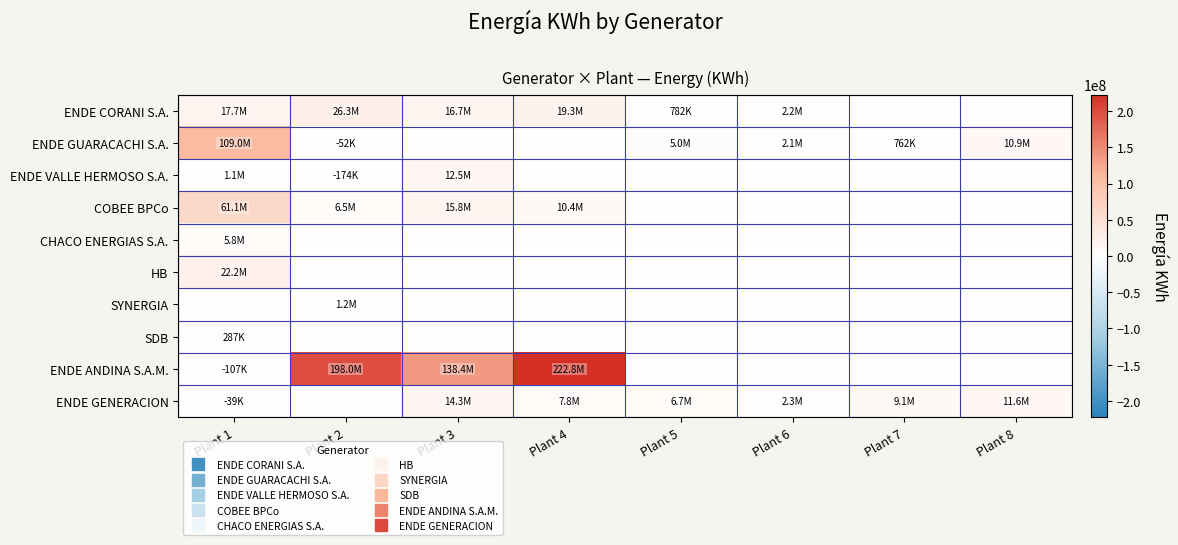

Reading left to right, transcribe all the data shown in this chart.

ENDE CORANI S.A.: Plant 1=17683399	Plant 2=26268111	Plant 3=16707483	Plant 4=19293377	Plant 5=781631	Plant 6=2182625	Plant 7=0	Plant 8=0
ENDE GUARACACHI S.A.: Plant 1=108956884	Plant 2=-51876	Plant 3=0	Plant 4=0	Plant 5=4959398	Plant 6=2115853	Plant 7=761813	Plant 8=10912818
ENDE VALLE HERMOSO S.A.: Plant 1=1068240	Plant 2=-174191	Plant 3=12490016	Plant 4=0	Plant 5=0	Plant 6=0	Plant 7=0	Plant 8=0
COBEE BPCo: Plant 1=61097941	Plant 2=6519316	Plant 3=15759766	Plant 4=10353312	Plant 5=0	Plant 6=0	Plant 7=0	Plant 8=0
CHACO ENERGIAS S.A.: Plant 1=5757633	Plant 2=0	Plant 3=0	Plant 4=0	Plant 5=0	Plant 6=0	Plant 7=0	Plant 8=0
HB: Plant 1=22204181	Plant 2=0	Plant 3=0	Plant 4=0	Plant 5=0	Plant 6=0	Plant 7=0	Plant 8=0
SYNERGIA: Plant 1=0	Plant 2=1155438	Plant 3=0	Plant 4=0	Plant 5=0	Plant 6=0	Plant 7=0	Plant 8=0
SDB: Plant 1=287239	Plant 2=0	Plant 3=0	Plant 4=0	Plant 5=0	Plant 6=0	Plant 7=0	Plant 8=0
ENDE ANDINA S.A.M.: Plant 1=-107196	Plant 2=198001293	Plant 3=138444769	Plant 4=222787439	Plant 5=0	Plant 6=0	Plant 7=0	Plant 8=0
ENDE GENERACION: Plant 1=-38520	Plant 2=0	Plant 3=14275045	Plant 4=7807600	Plant 5=6700999	Plant 6=2264391	Plant 7=9069071	Plant 8=11620750